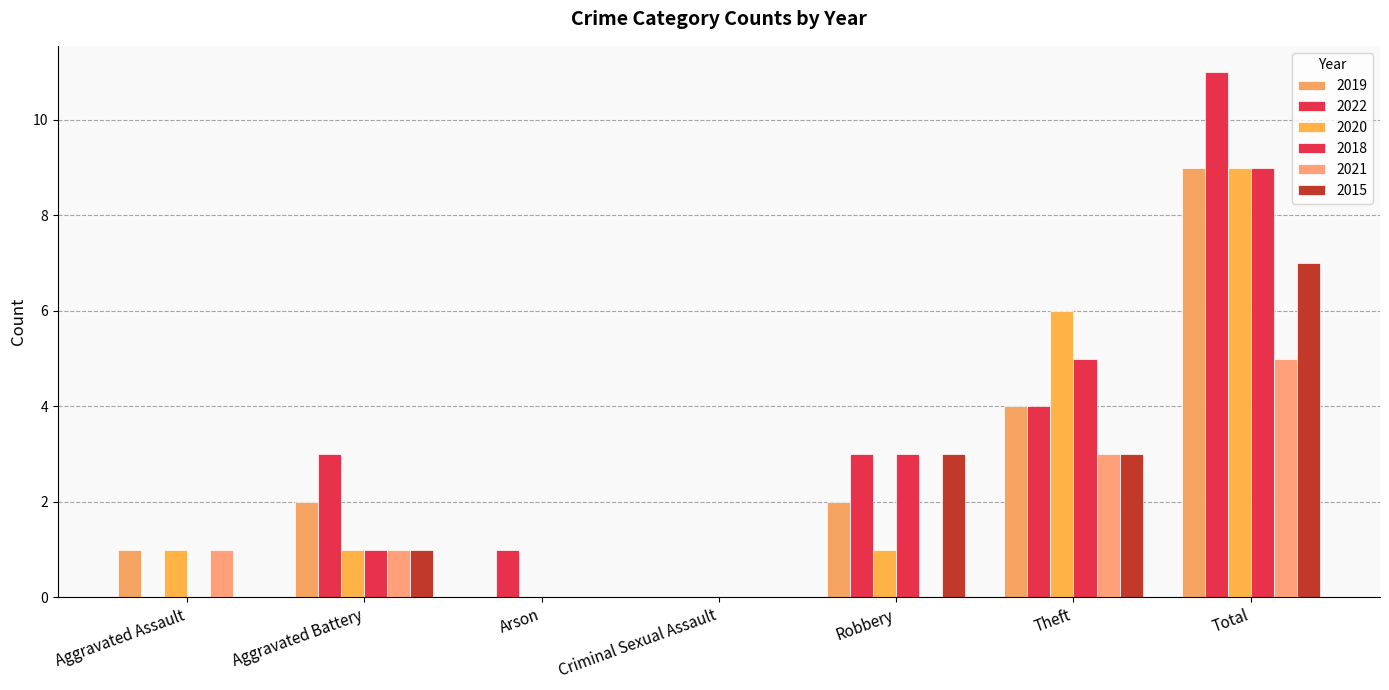

How many groups of bars are there?

7